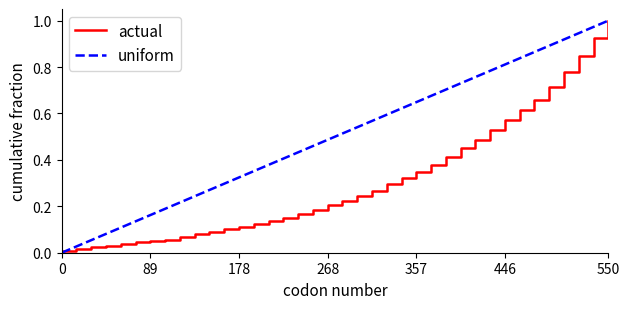

List the series in order of their overall mean, lowest first.

actual, uniform